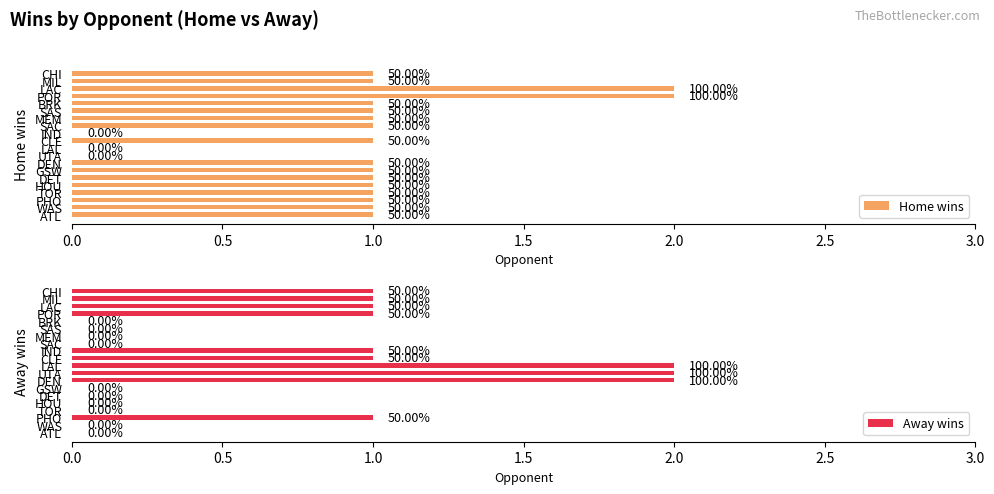

What is the sum of all Away wins values?

13